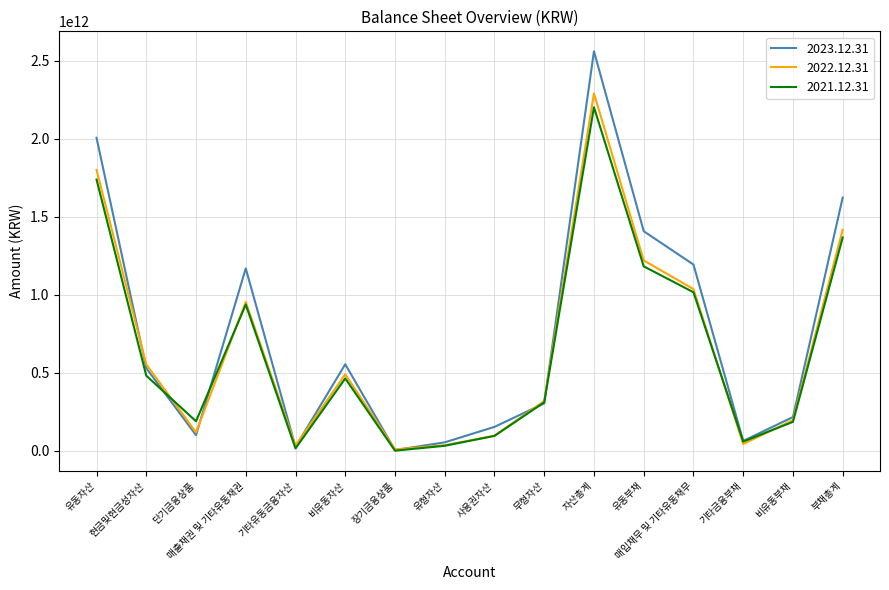

True or false: 2022.12.31 has a value of 489795308113 at 비유동자산.

True